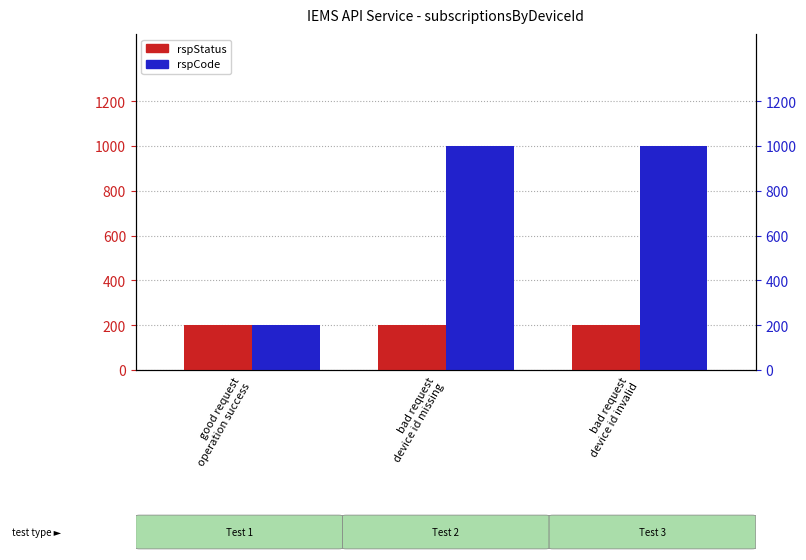

Is the value of rspCode at bad request
device id invalid greater than the value of rspStatus at bad request
device id missing?

Yes